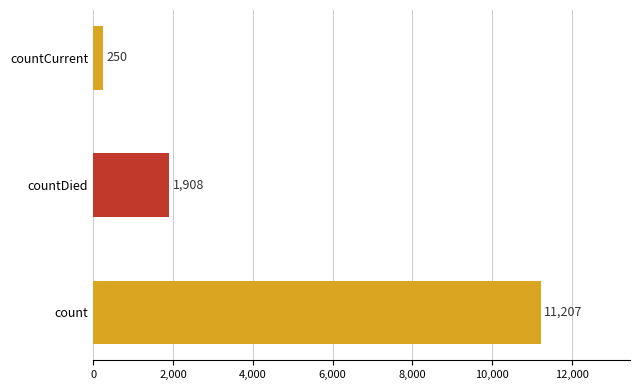

The chart shows a value of 250 at countCurrent. True or false?

True